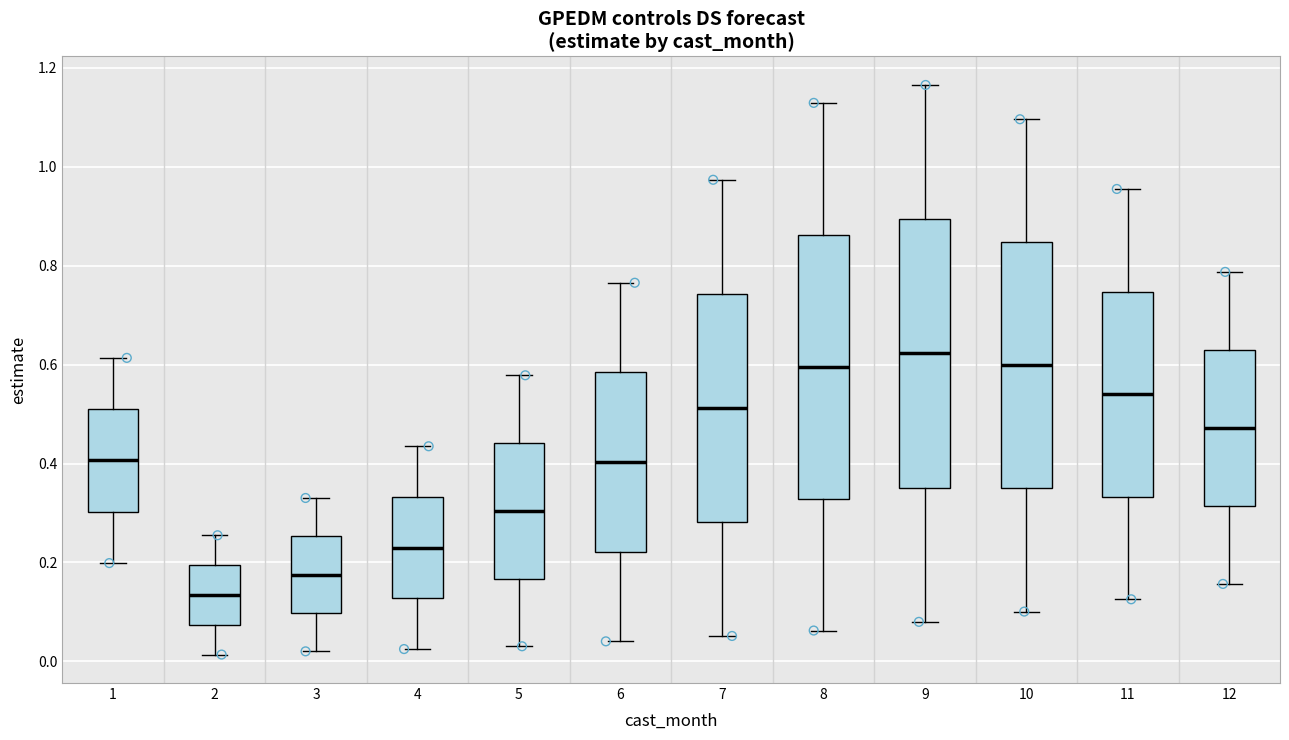

Reading left to right, read every box against the y-axis: the position of its median line, the range the box covers, and the ends of its whiskers. The values are not printed on the chart, so give them approximately, as read against the axis.

1: median 0.40, box 0.30 to 0.50, whiskers 0.20 to 0.62
2: median 0.14, box 0.08 to 0.20, whiskers 0.02 to 0.26
3: median 0.18, box 0.10 to 0.26, whiskers 0.02 to 0.34
4: median 0.22, box 0.12 to 0.34, whiskers 0.02 to 0.44
5: median 0.30, box 0.16 to 0.44, whiskers 0.04 to 0.58
6: median 0.40, box 0.22 to 0.58, whiskers 0.04 to 0.76
7: median 0.52, box 0.28 to 0.74, whiskers 0.06 to 0.98
8: median 0.60, box 0.32 to 0.86, whiskers 0.06 to 1.12
9: median 0.62, box 0.36 to 0.90, whiskers 0.08 to 1.16
10: median 0.60, box 0.34 to 0.84, whiskers 0.10 to 1.10
11: median 0.54, box 0.34 to 0.74, whiskers 0.12 to 0.96
12: median 0.48, box 0.32 to 0.62, whiskers 0.16 to 0.78